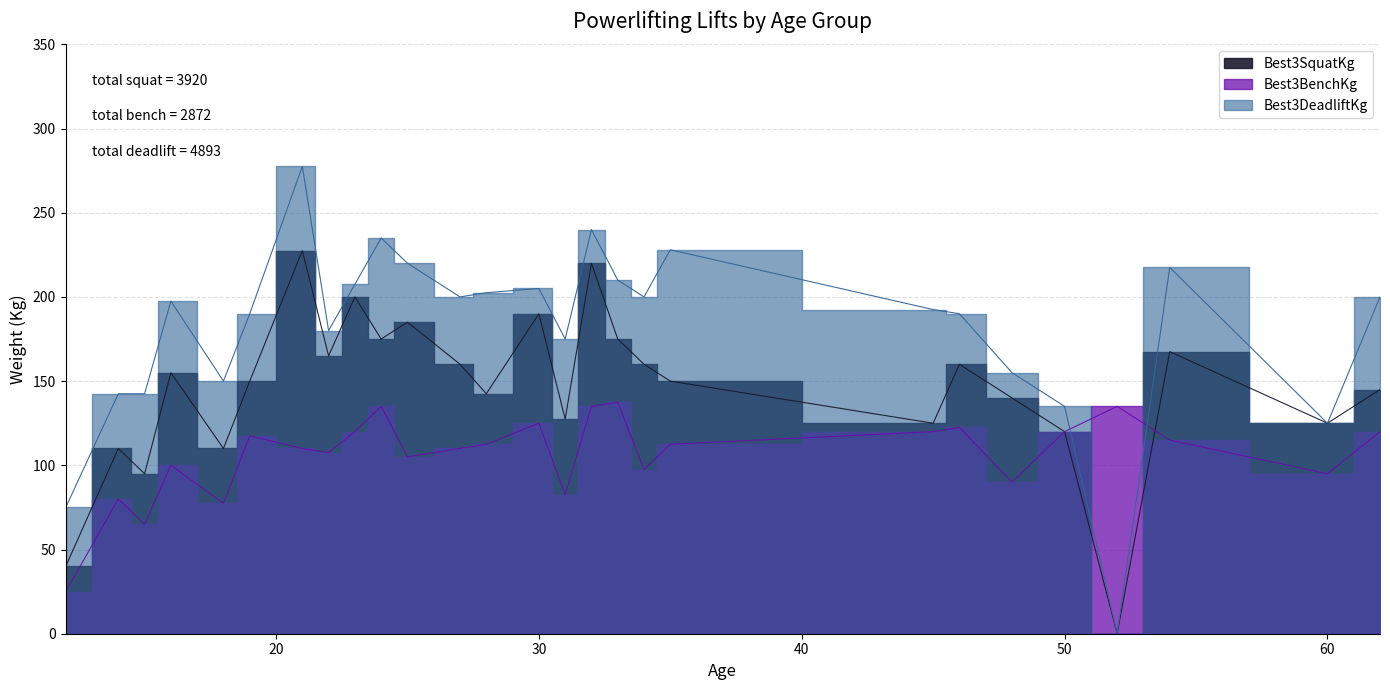

Reading right to left, extract all data points from this chart.

Best3SquatKg: 62=145.0	60=125.0	54=167.5	52=0.0	50=120.0	48=140.0	46=160.0	45=125.0	35=150.0	34=160.0	33=175.0	32=220.0	31=127.5	30=190.0	28=142.5	27=160.0	25=185.0	24=175.0	23=200.0	22=165.0	21=227.5	19=150.0	18=110.0	16=155.0	15=95.0	14=110.0	12=40.0
Best3BenchKg: 62=120.0	60=95.0	54=115.0	52=135.0	50=120.0	48=90.0	46=122.5	45=120.0	35=112.5	34=97.5	33=137.5	32=135.0	31=82.5	30=125.0	28=112.5	27=110.0	25=105.0	24=135.0	23=120.0	22=107.5	21=110.0	19=117.5	18=77.5	16=100.0	15=65.0	14=80.0	12=25.0
Best3DeadliftKg: 62=200.0	60=125.0	54=217.5	52=0.0	50=135.0	48=155.0	46=190.0	45=192.5	35=228.0	34=200.0	33=210.0	32=240.0	31=175.0	30=205.0	28=202.5	27=200.0	25=220.0	24=235.0	23=207.5	22=180.0	21=277.5	19=190.0	18=150.0	16=197.5	15=142.5	14=142.5	12=75.0